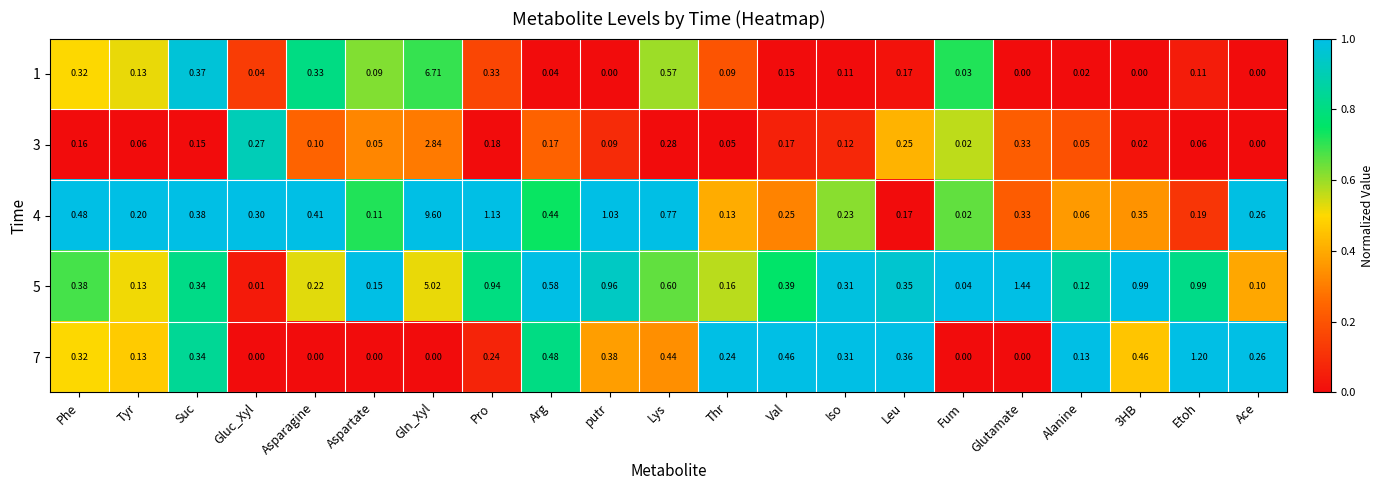

List the series in order of their peak value, highest first.

4, 1, 5, 3, 7